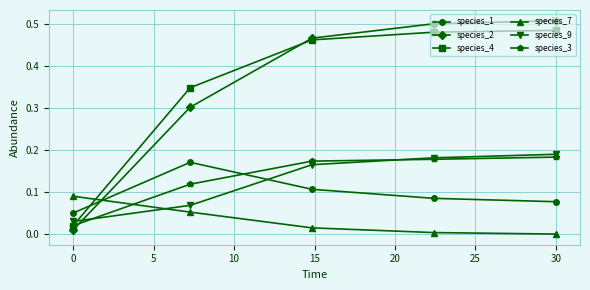

True or false: species_7 and species_9 intersect in this chart.

True